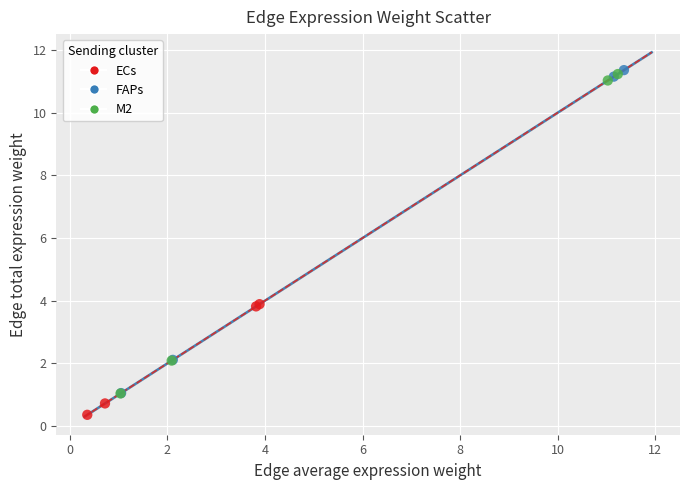

Which series has the largest Y range (max minus min)?

FAPs